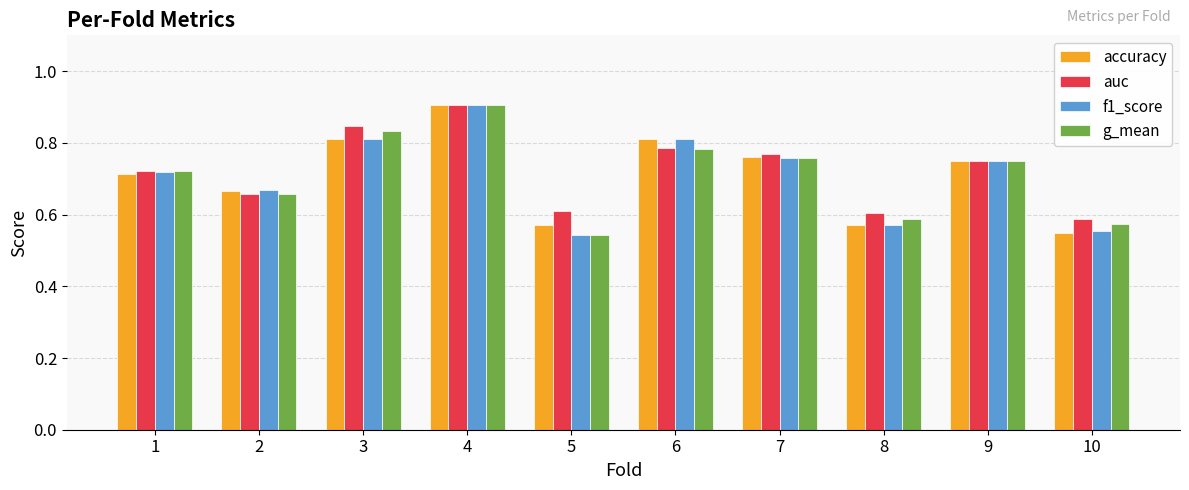

True or false: g_mean has a value of 1.2 at 7.

False